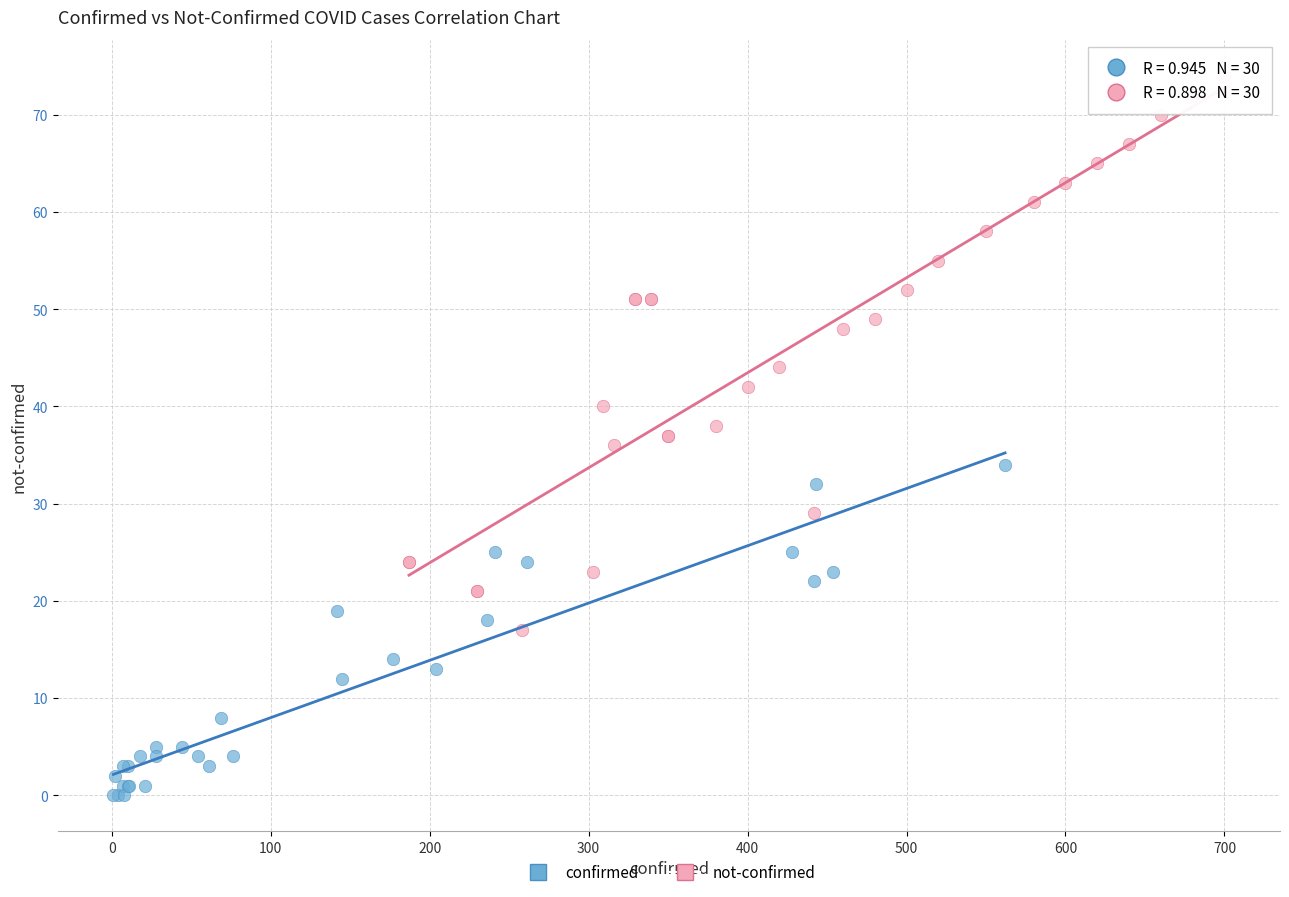

Which series contains the highest Y value?

not-confirmed